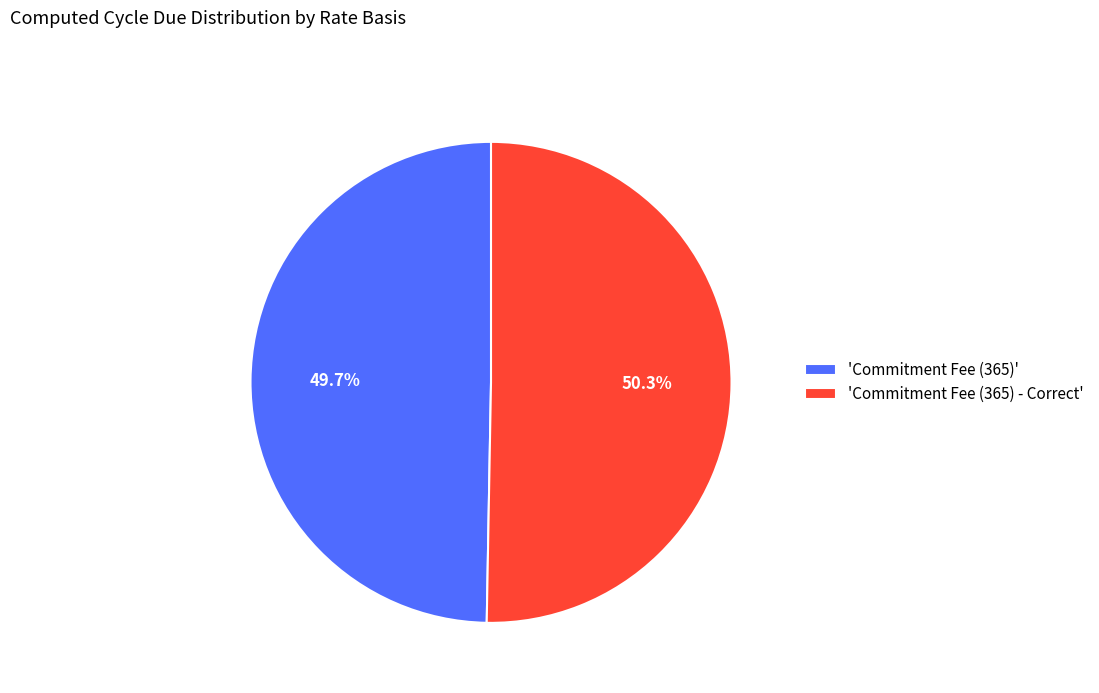

Rank the categories by value from lowest to highest.

'Commitment Fee (365)', 'Commitment Fee (365) - Correct'